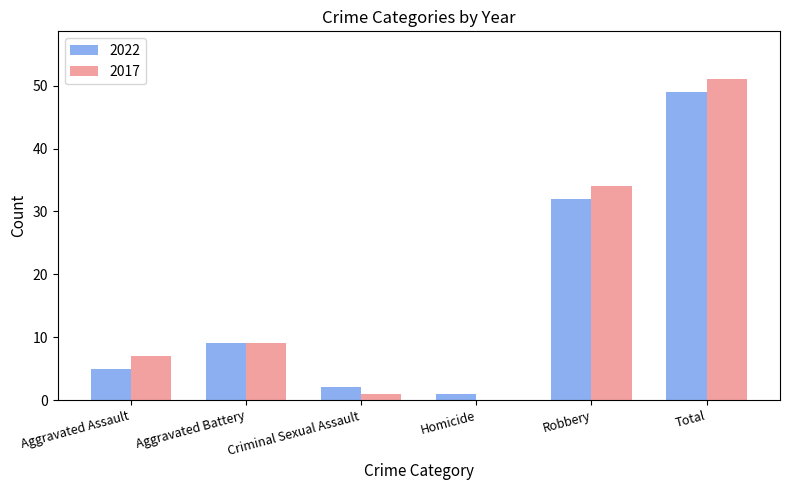

At which category is the sum across all series the highest?

Total